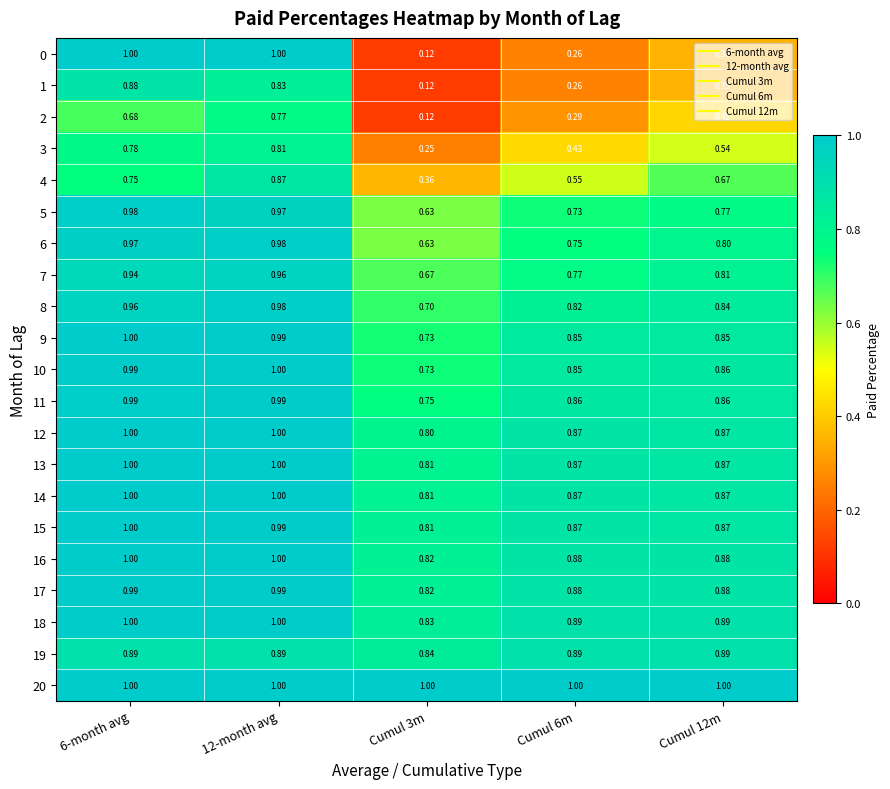

Is the value of 3 at 6-month avg greater than the value of 1 at 12-month avg?

No